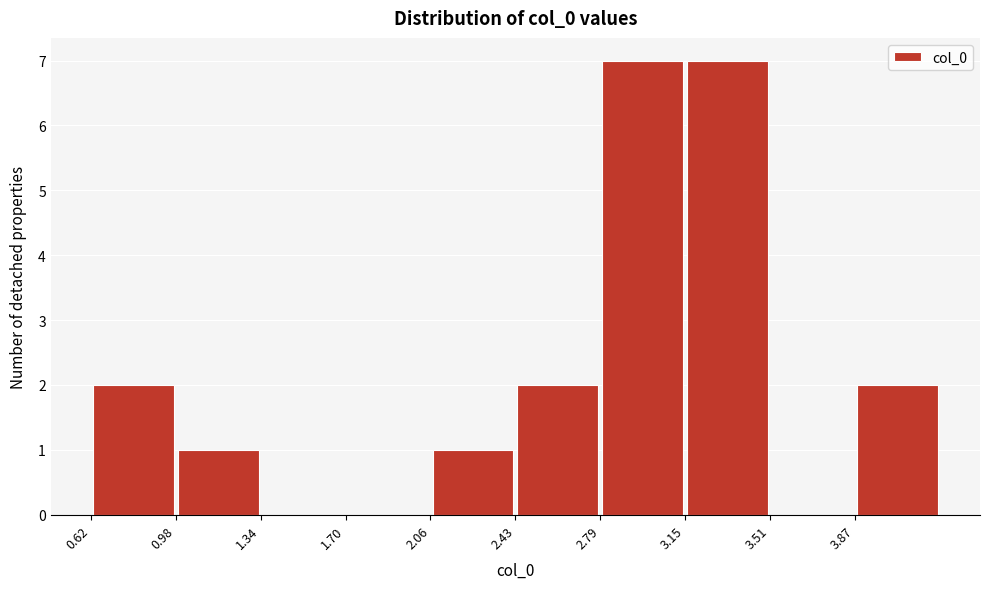

Reading left to right, transcribe this chart: for each bar, give the range it covers on the x-axis and its height. Neither the bar edges nor the heights are printed on the chart, so give them approximately, as read against the axes.

0.60 to 1.00: 2
1.00 to 1.35: 1
1.35 to 1.70: 0
1.70 to 2.05: 0
2.05 to 2.45: 1
2.45 to 2.80: 2
2.80 to 3.15: 7
3.15 to 3.50: 7
3.50 to 3.85: 0
3.85 to 4.25: 2